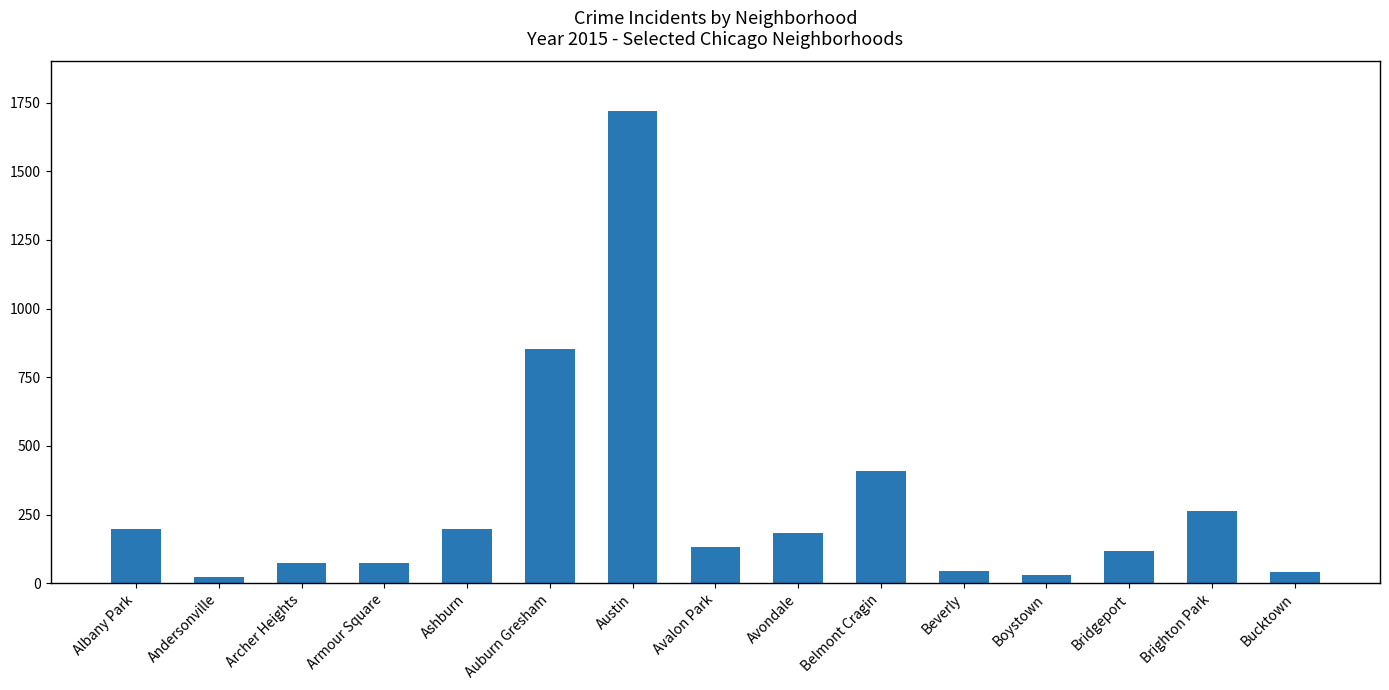

Where does the data first go above 132?

Albany Park